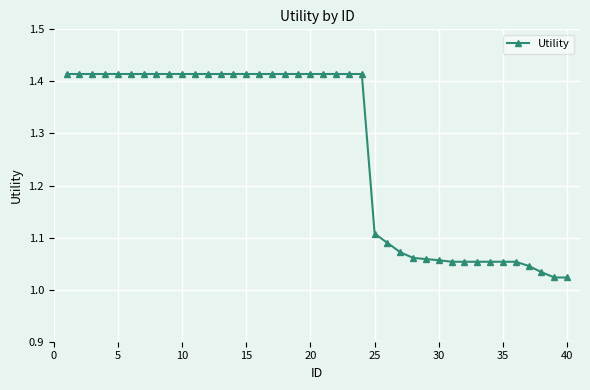

What is the difference between the maximum and minimum values?

0.4